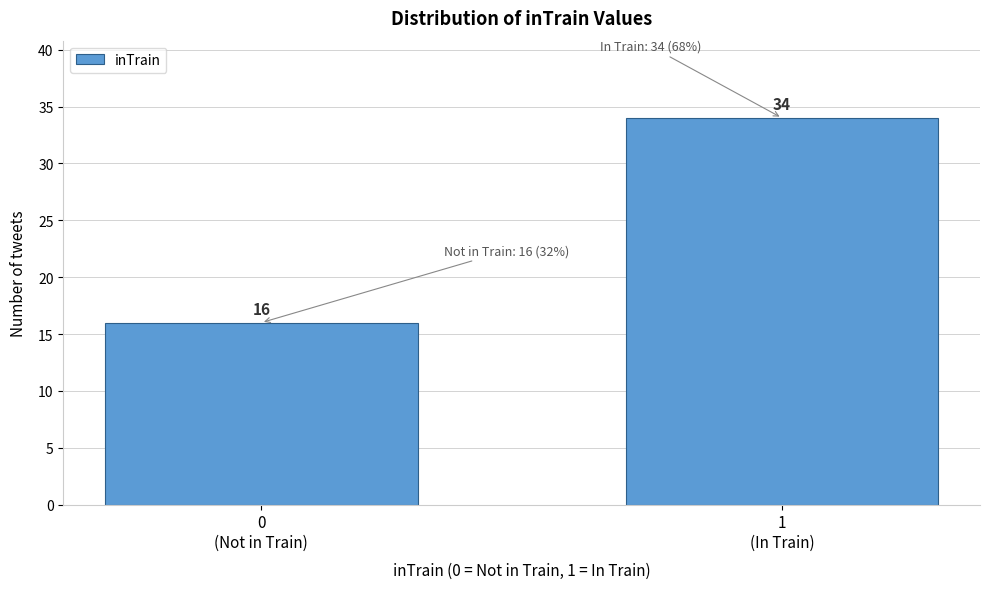

Reading left to right, transcribe all the data shown in this chart.

16	34